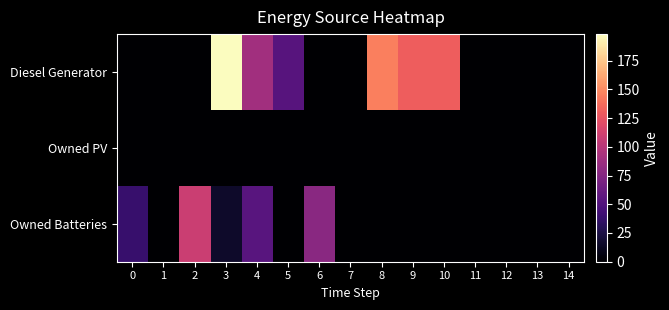

Reading left to right, what are all the values shown in this chart?

Diesel Generator: 0=0	1=0	2=0	3=198	4=89	5=53	6=0	7=0	8=145	9=130	10=130	11=0	12=0	13=0	14=0
Owned PV: 0=0	1=0	2=0	3=0	4=0	5=0	6=0	7=0	8=0	9=0	10=0	11=0	12=0	13=0	14=0
Owned Batteries: 0=38	1=0	2=109	3=16	4=54	5=0	6=78	7=0	8=0	9=0	10=0	11=0	12=0	13=0	14=0